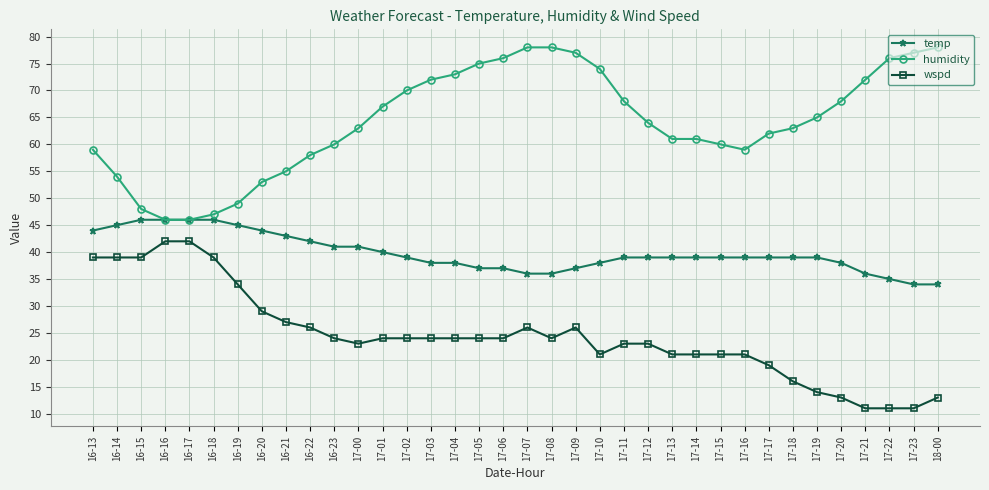

List the series in order of their overall mean, highest first.

humidity, temp, wspd